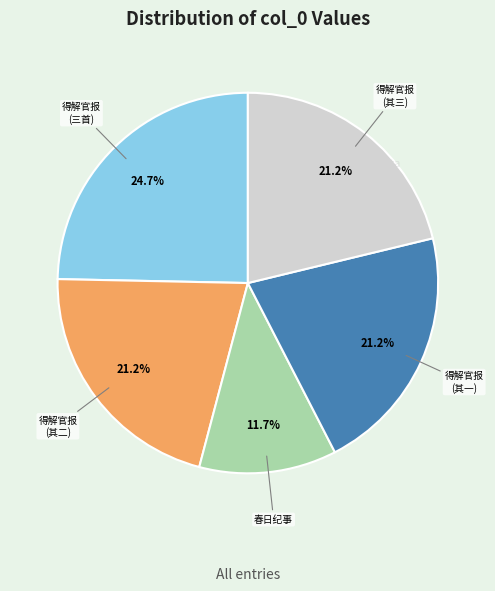

Which has a higher value, 春日纪事 or 得解官报 (三首)?

得解官报 (三首)